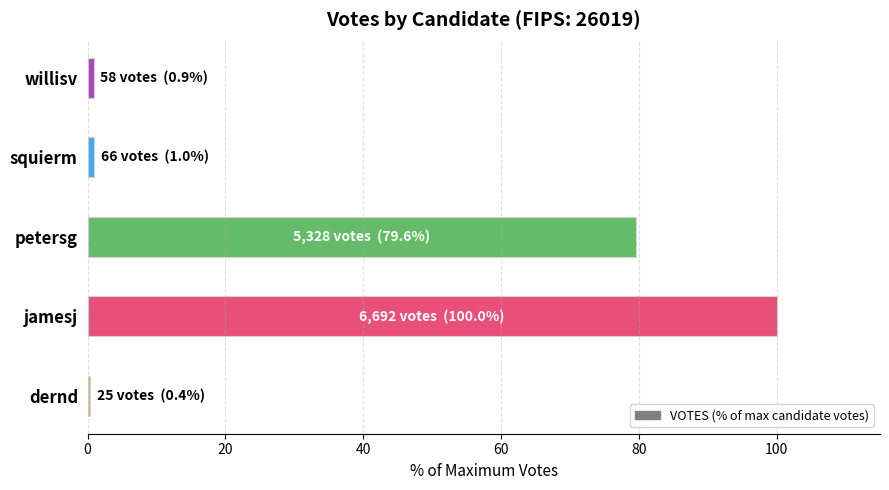

Which category has the highest value across all series?

jamesj